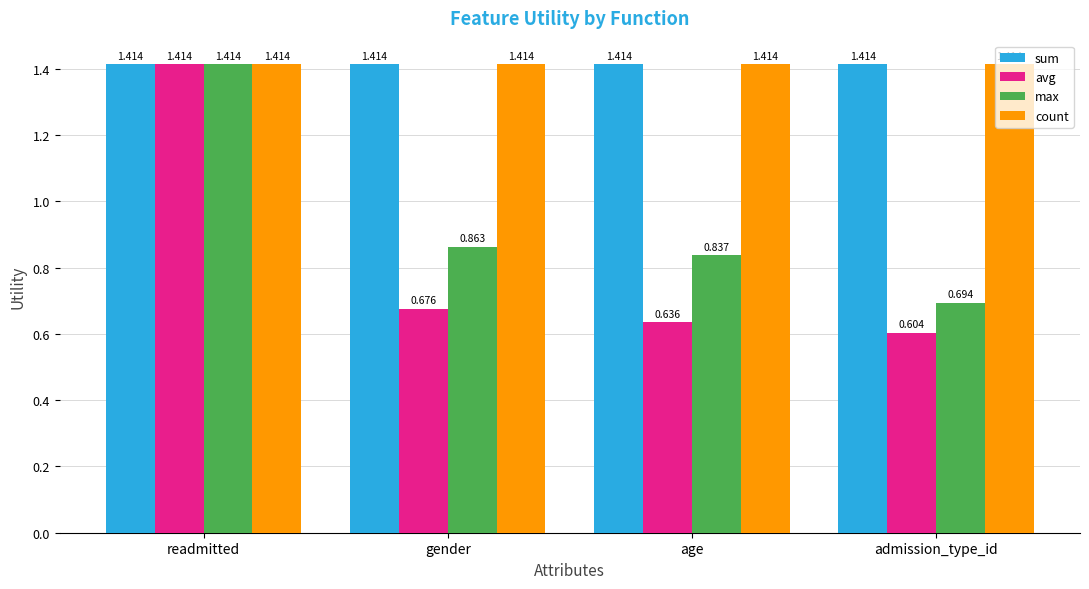

How many data points does each series have?

4